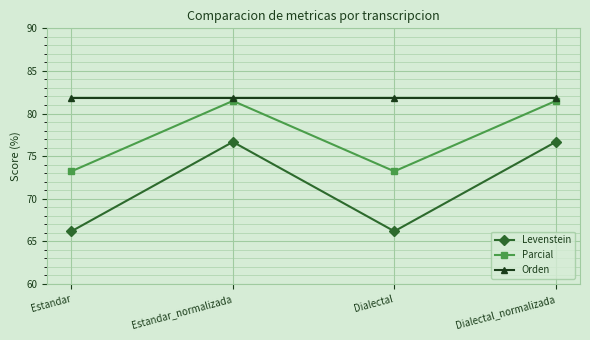

How many lines are shown in the chart?

3